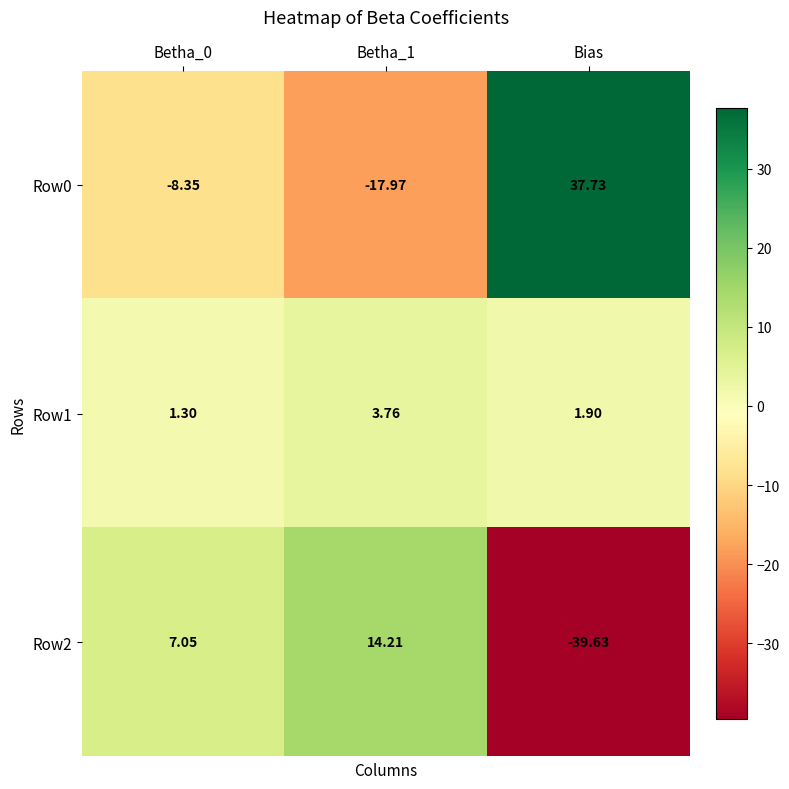

Which category has the highest value across all series?

Bias